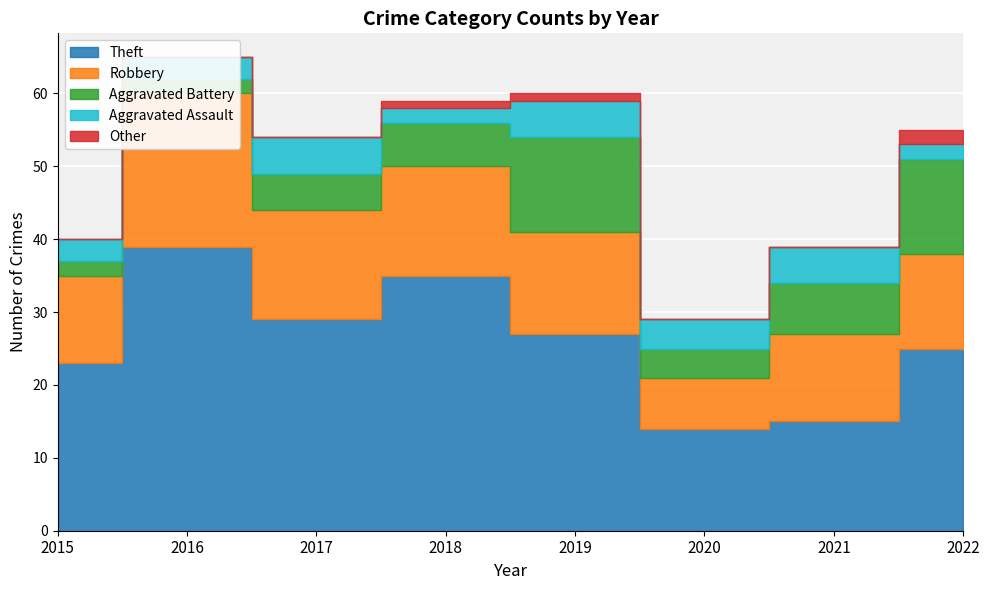

Reading right to left, what are all the values shown in this chart?

Theft: 25	15	14	27	35	29	39	23
Robbery: 13	12	7	14	15	15	21	12
Aggravated Battery: 13	7	4	13	6	5	2	2
Aggravated Assault: 2	5	4	5	2	5	3	3
Other: 2	0	0	1	1	0	0	0